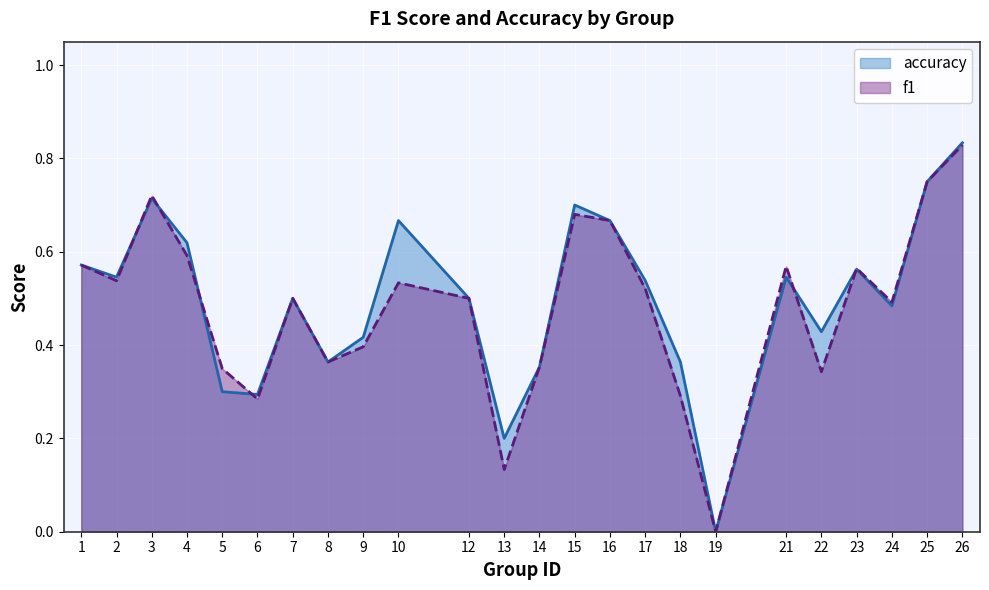

Rank the categories by accuracy value from highest to lowest.

26, 25, 3, 15, 10, 16, 4, 1, 23, 2, 21, 17, 7, 12, 24, 22, 9, 8, 18, 14, 5, 6, 13, 19